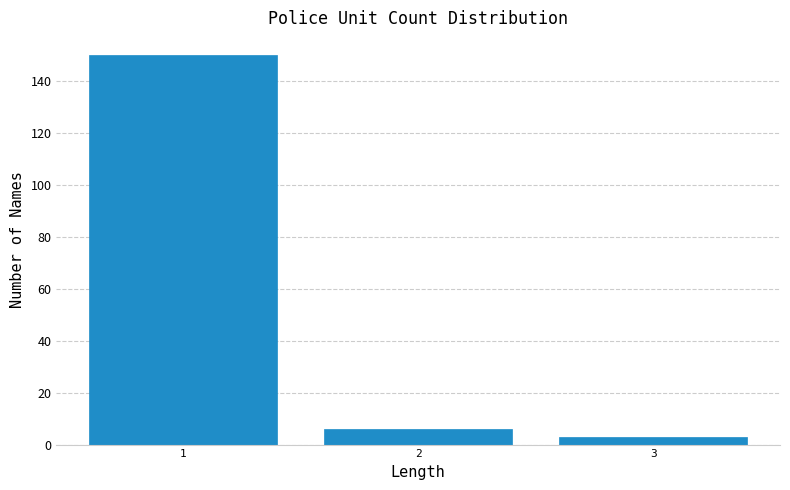

Reading left to right, what are all the values shown in this chart?

150	6	3